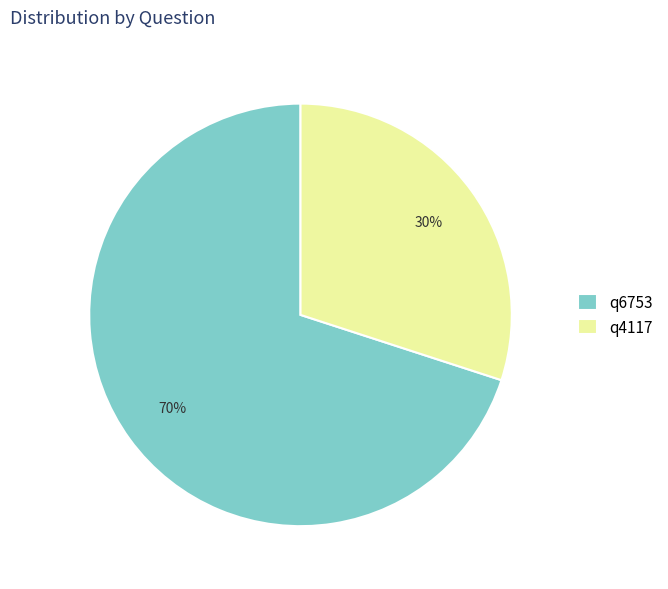

To the nearest percent, what is the difference between the q4117 and q6753 slice percentages?

40%